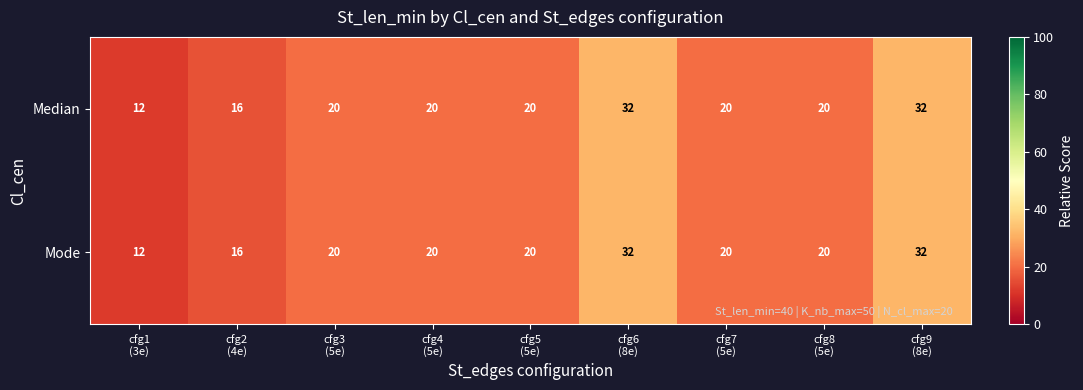

At how many categories does at least one series exceed 17?

7